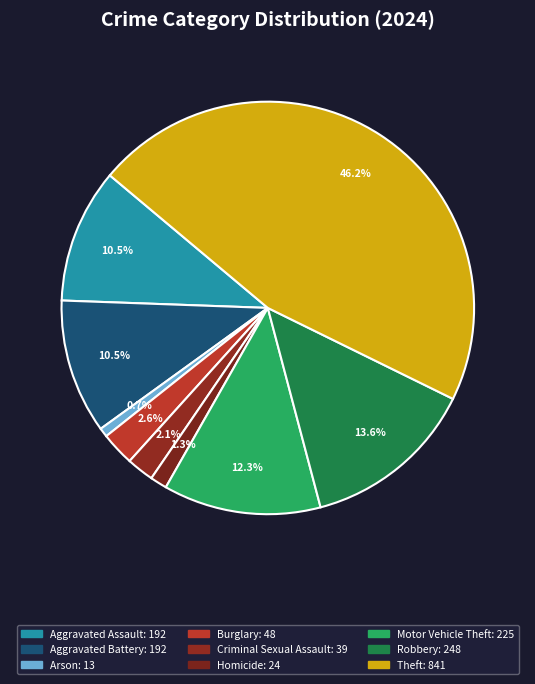

What is the change in value from Homicide to Robbery?

+224